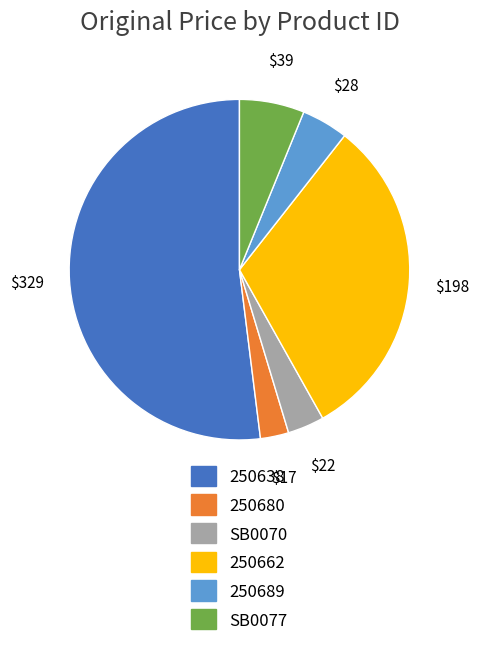

Is 250662 the majority of the pie?

No